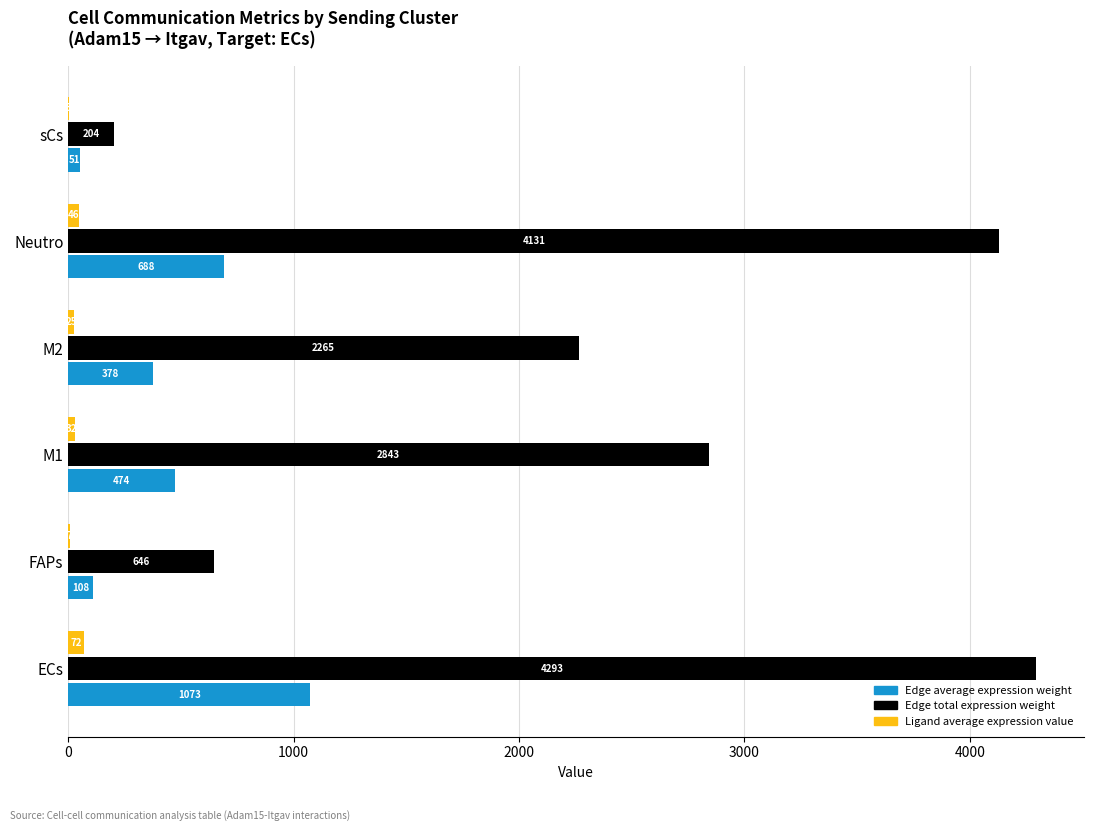

At which category is the sum across all series the highest?

ECs